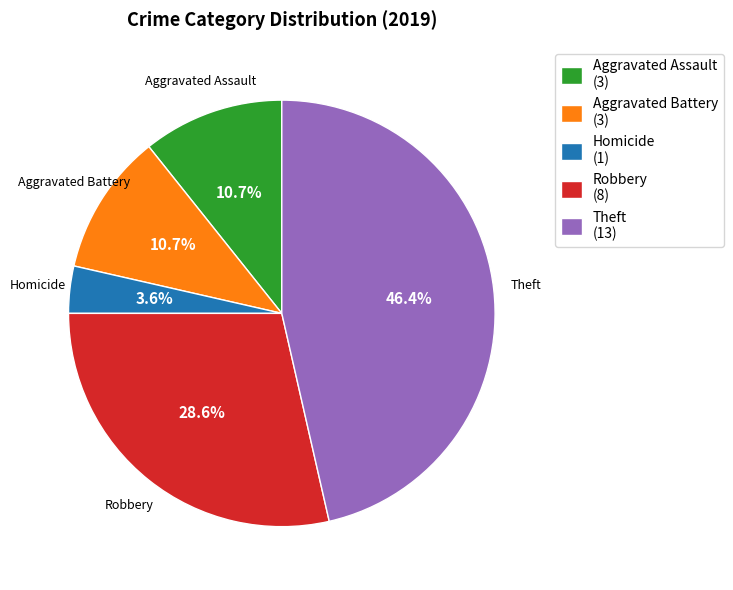

Does Aggravated Assault (3) represent more than half of the total?

No